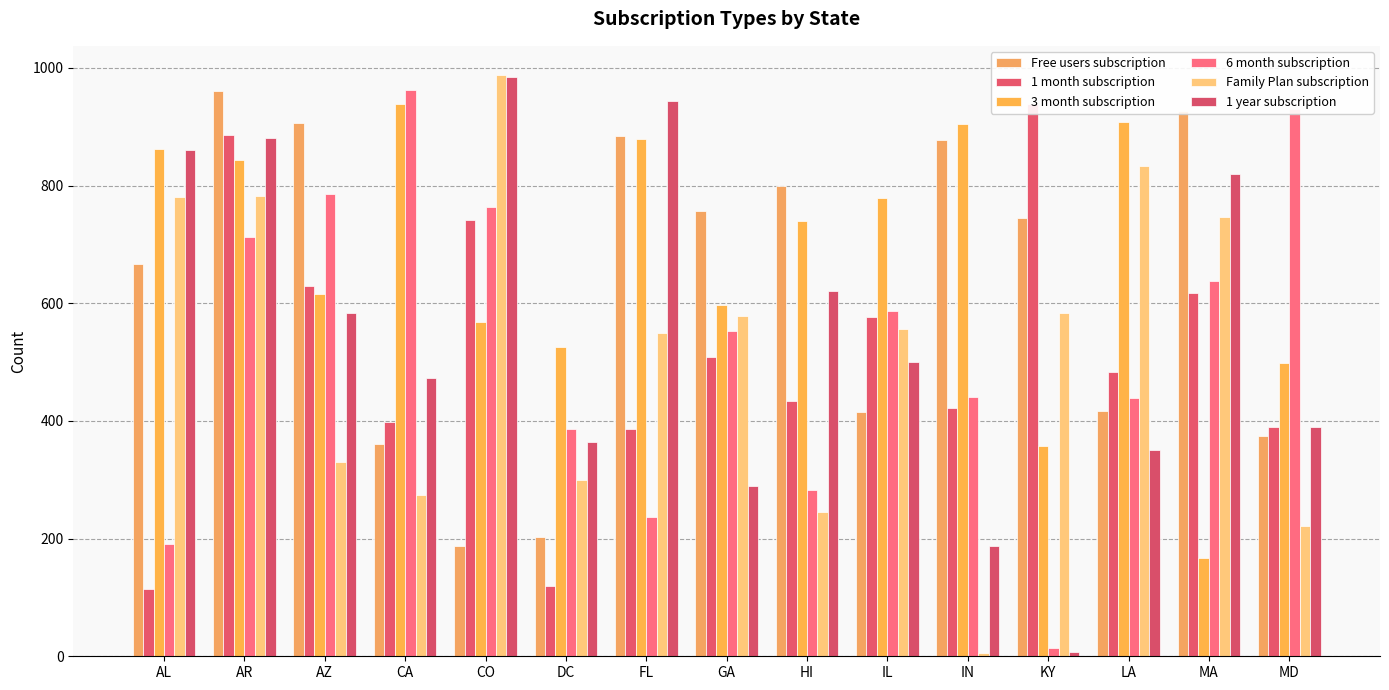

At how many categories does at least one series exceed 755?

14